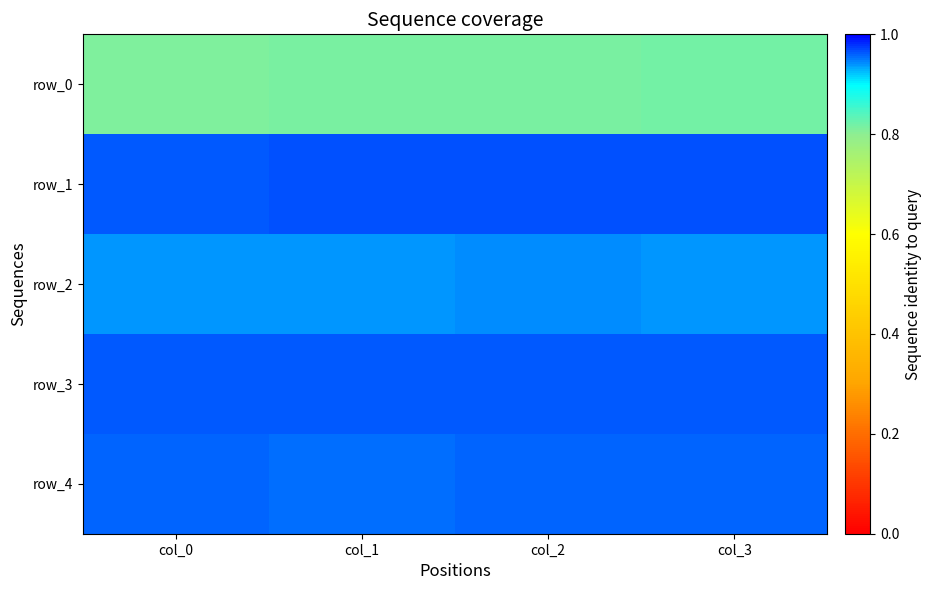

At which category is the sum across all series the highest?

col_3